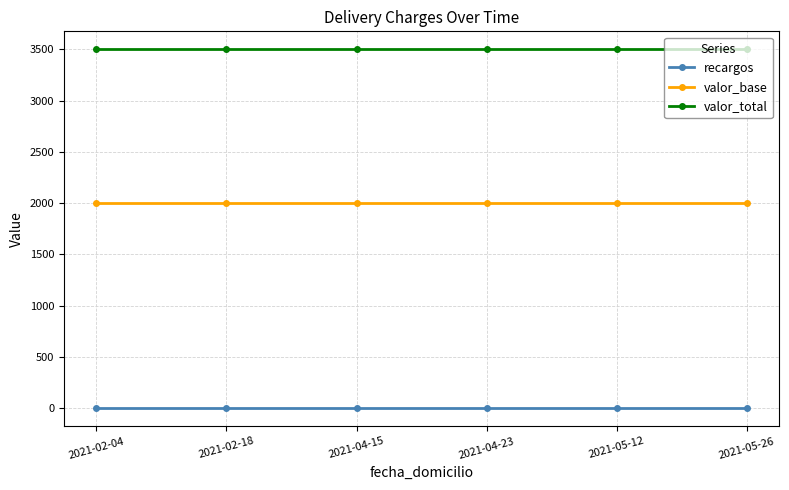

What is the label of the 2nd point from the right?

2021-05-12